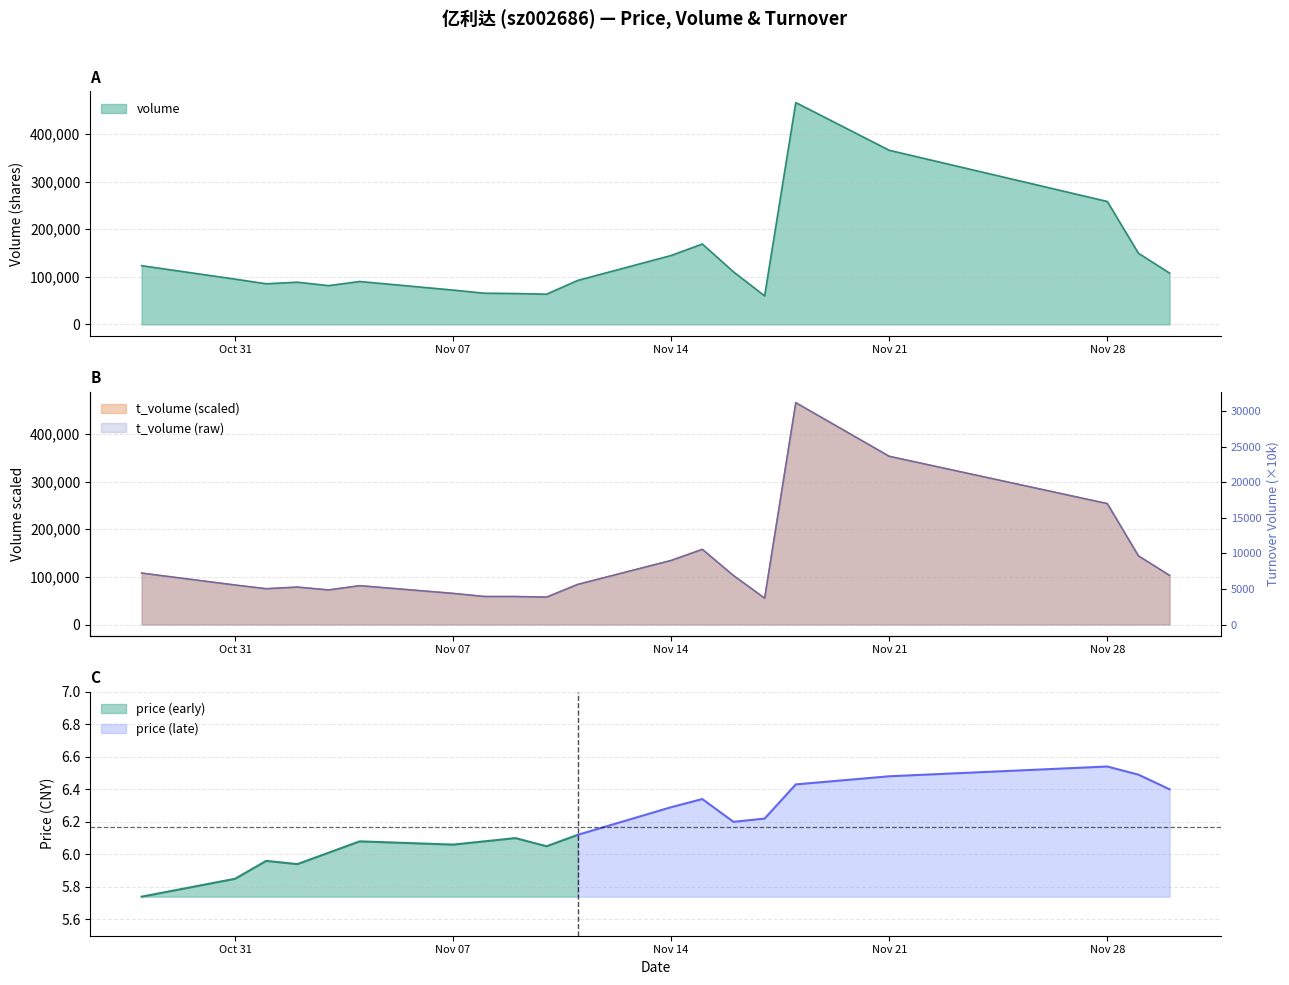

Rank the series by their average value, from highest to lowest.

volume, t_volume